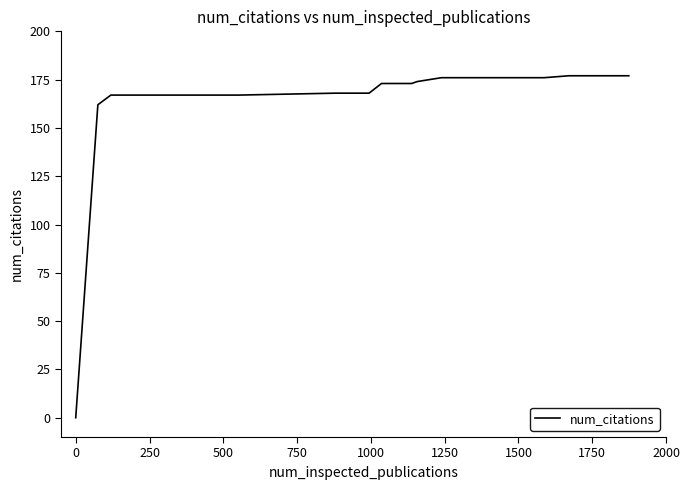

Reading left to right, transcribe all the data shown in this chart.

0	162	167	167	167	167	167	167	167	168	168	168	168	173	173	173	173	174	176	176	176	176	176	176	176	176	176	176	177	177	177	177	177	177	177	177	177	177	177	177